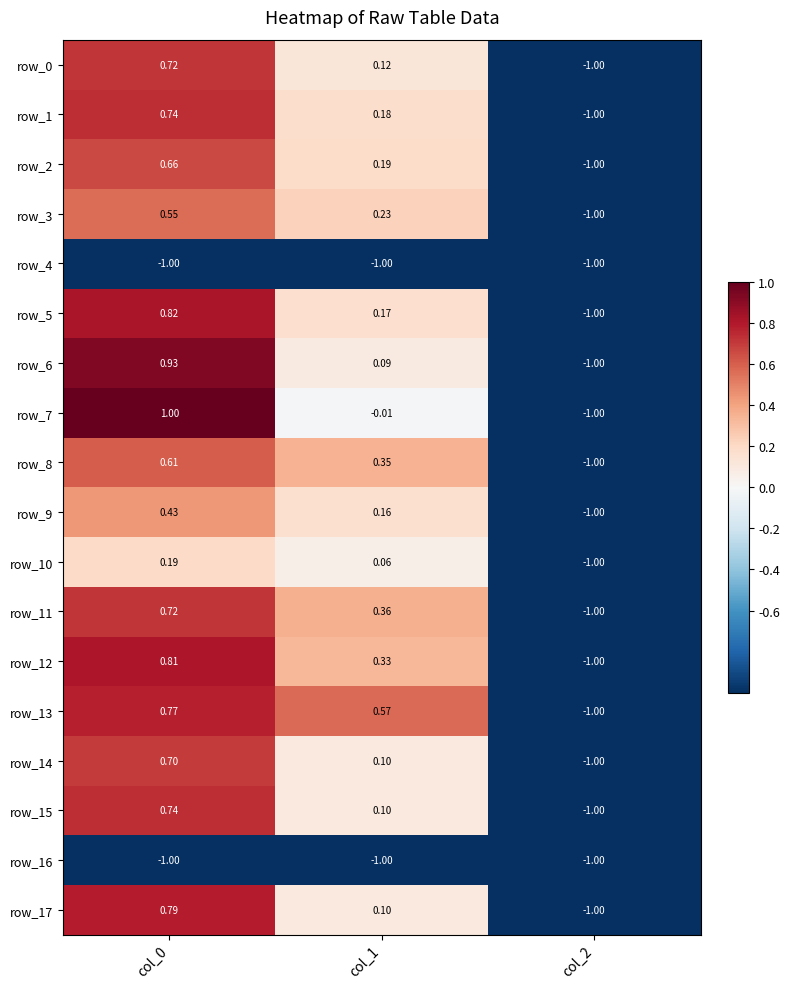

Is the value of row_11 at col_1 greater than the value of row_1 at col_2?

Yes